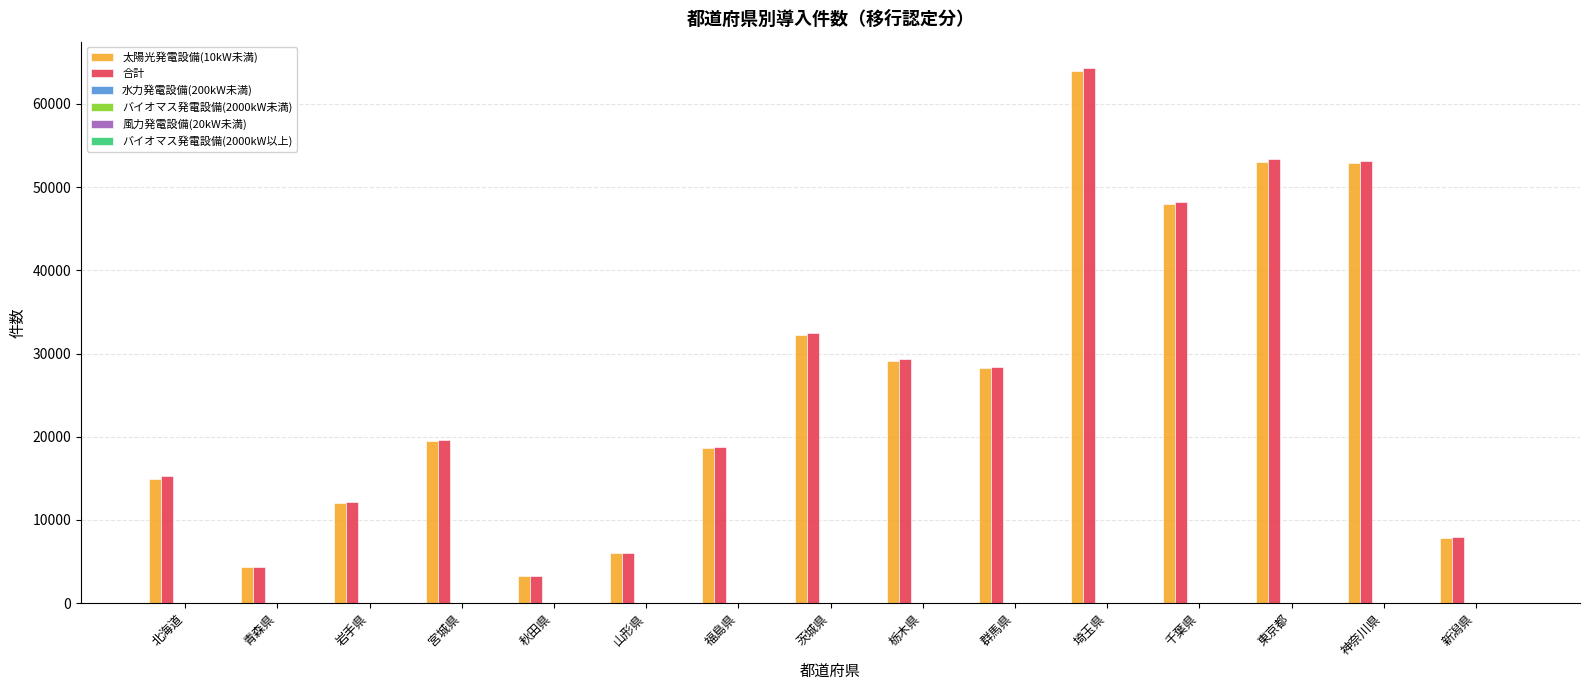

Between 群馬県 and 千葉県, which series saw the biggest shift?

合計